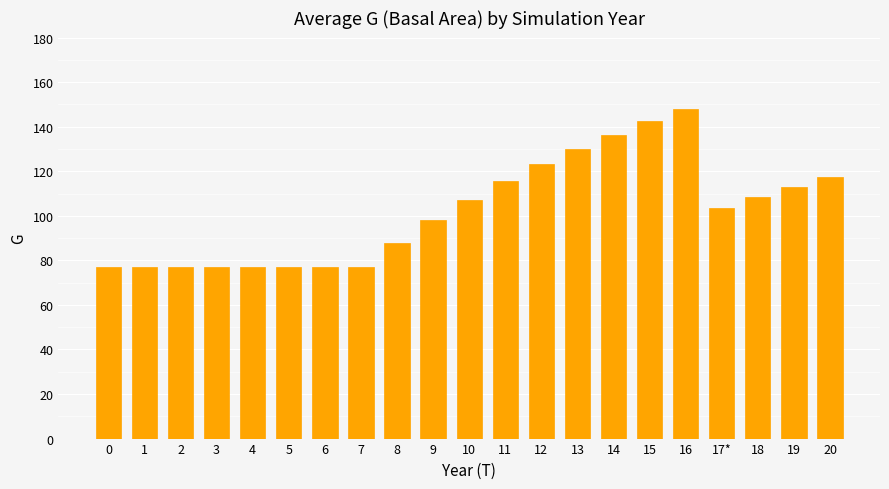

Reading left to right, extract all data points from this chart.

0=77.0	1=77.0	2=77.0	3=77.0	4=77.0	5=77.0	6=77.0	7=77.0	8=87.9	9=97.9	10=107.1	11=115.4	12=123.0	13=130.0	14=136.5	15=142.4	16=147.9	17*=103.5	18=108.4	19=113.1	20=117.4